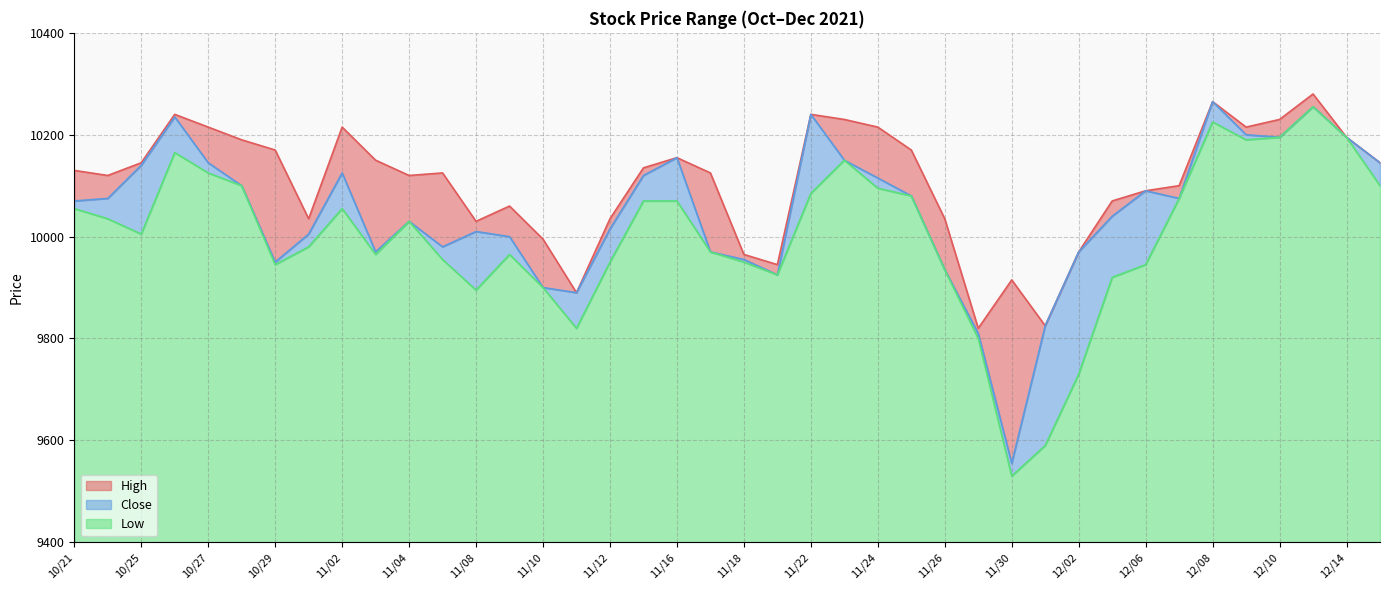

List the labels in order of Close value, smallest first.

11/30, 11/29, 12/01, 11/11, 11/10, 11/19, 11/26, 10/29, 11/18, 11/03, 11/17, 12/02, 11/05, 11/09, 11/01, 11/08, 11/12, 11/04, 12/03, 10/21, 10/22, 12/07, 11/25, 12/06, 10/28, 11/24, 11/15, 11/02, 10/25, 10/27, 12/15, 11/23, 11/16, 12/10, 12/14, 12/09, 10/26, 11/22, 12/13, 12/08